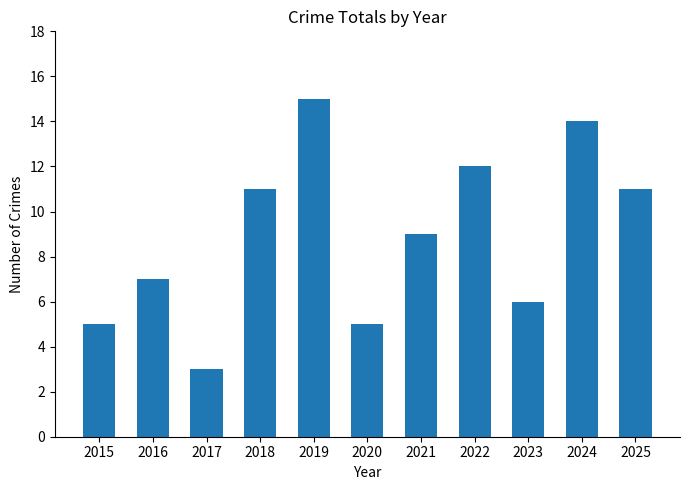

Approximately how many times larger is the value at 2023 compared to 2024?

0.4